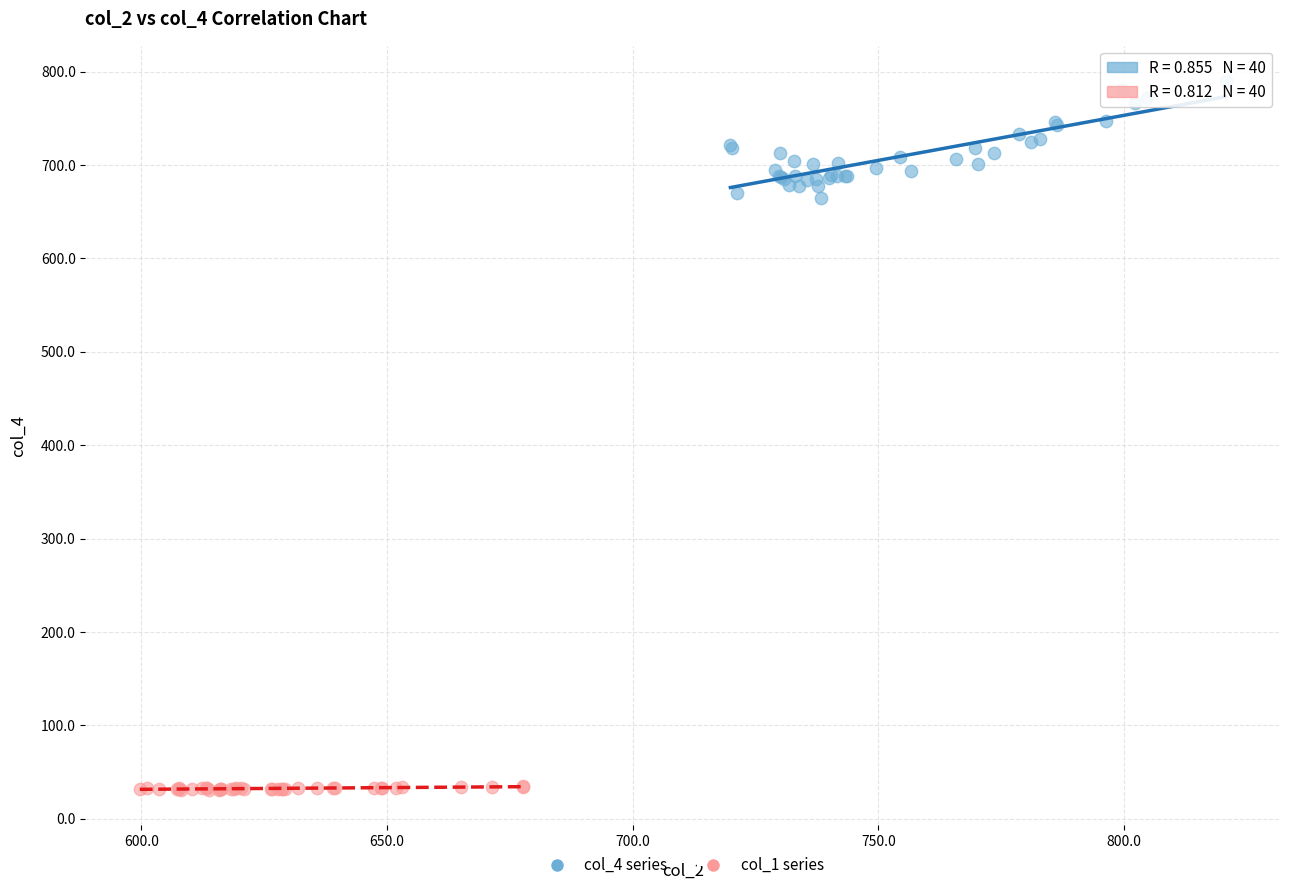

Which series reaches the maximum Y coordinate?

col_4 series